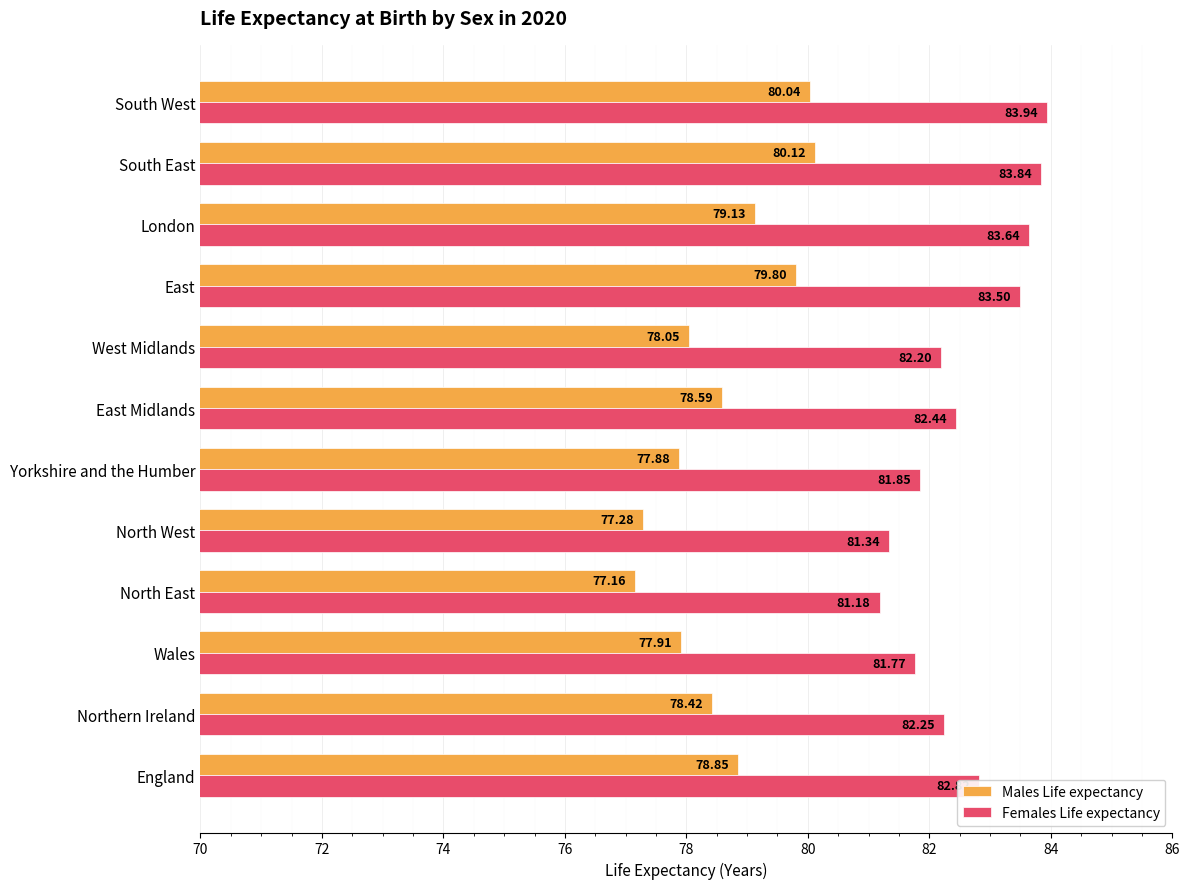

At which category is the sum across all series the highest?

South West